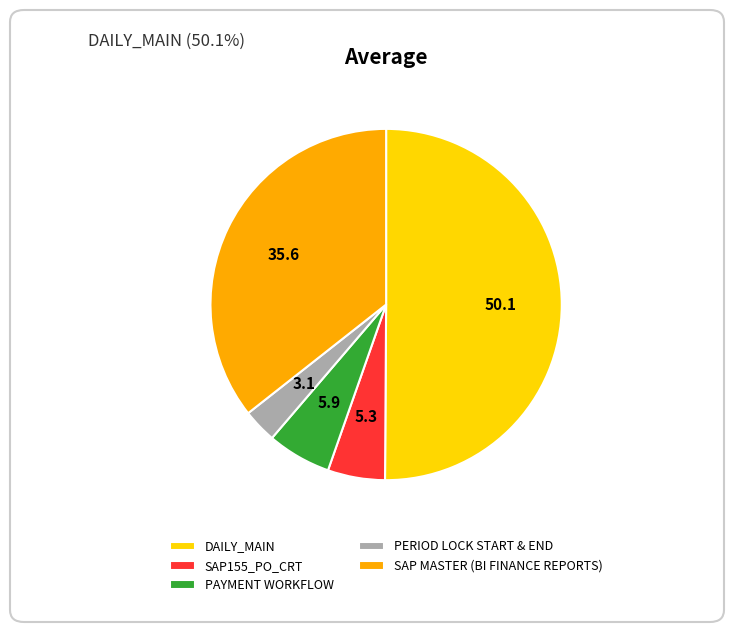

Is it true that PERIOD LOCK START & END is 3% of the pie?

True